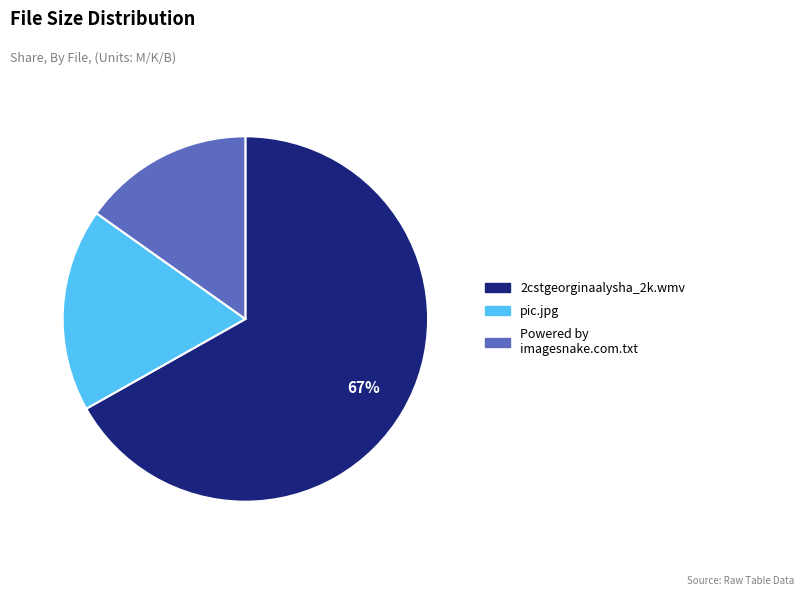

How many slices are in this pie chart?

3